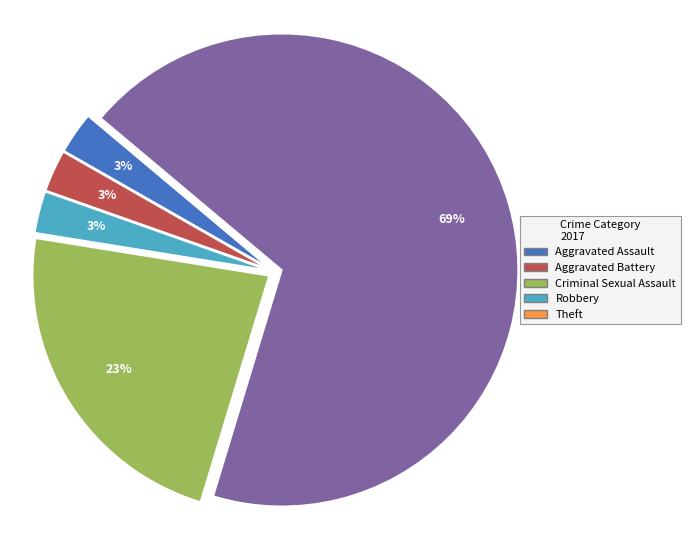

Count the number of slices in the pie.

5